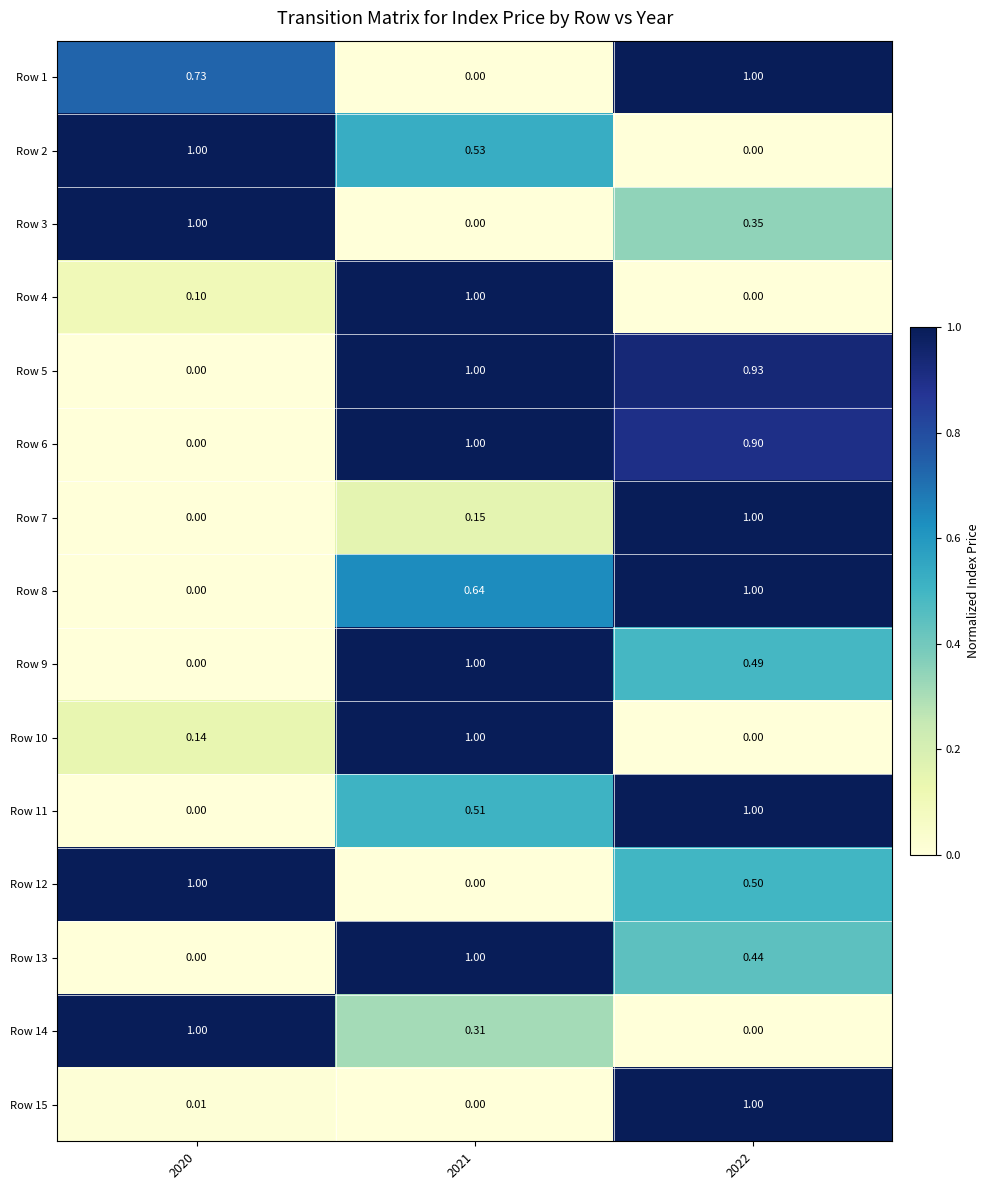

How many data points in Row 3 are above 0?

2